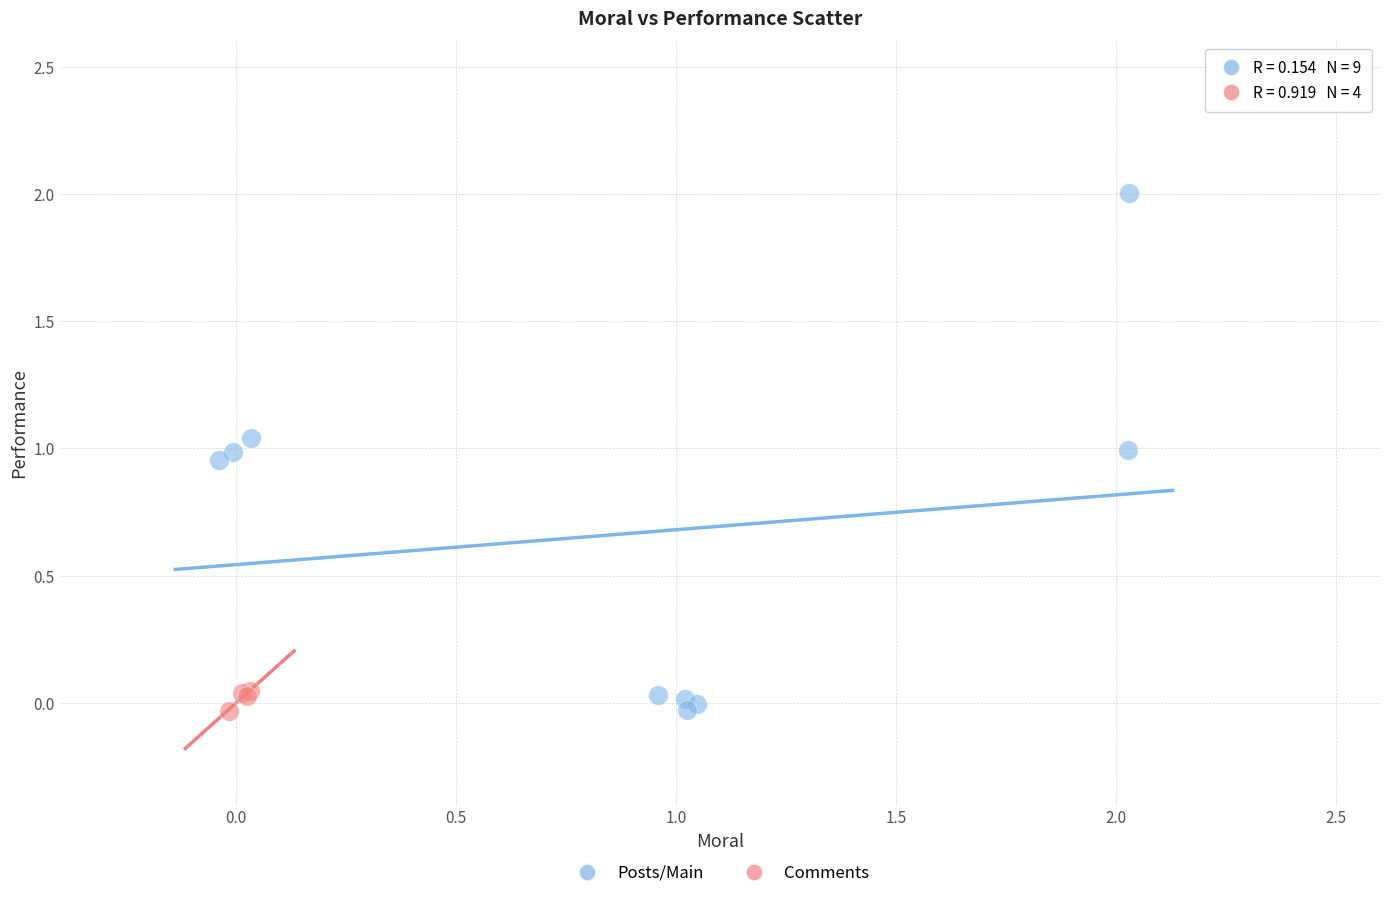

Which series has the largest Y range (max minus min)?

Posts/Main